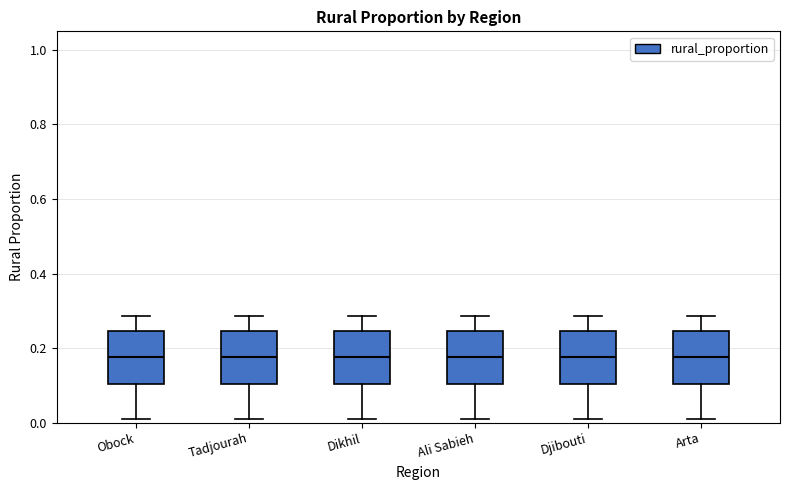

Reading left to right, transcribe this box plot: for each box, give where its median line is, the range the box spans, and where its two whiskers end, as read against the y-axis. The values are not printed on the chart, so give them approximately, as read against the axis.

Obock: median 0.18, box 0.10 to 0.24, whiskers 0.02 to 0.28
Tadjourah: median 0.18, box 0.10 to 0.24, whiskers 0.02 to 0.28
Dikhil: median 0.18, box 0.10 to 0.24, whiskers 0.02 to 0.28
Ali Sabieh: median 0.18, box 0.10 to 0.24, whiskers 0.02 to 0.28
Djibouti: median 0.18, box 0.10 to 0.24, whiskers 0.02 to 0.28
Arta: median 0.18, box 0.10 to 0.24, whiskers 0.02 to 0.28